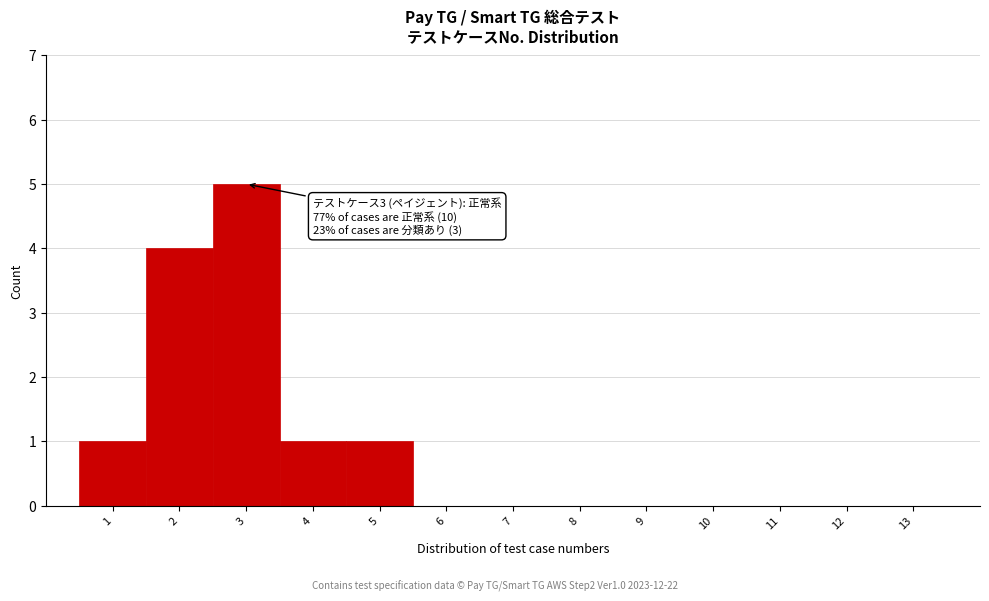

Reading left to right, transcribe all the data shown in this chart.

1=1	2=4	3=5	4=1	5=1	6=0	7=0	8=0	9=0	10=0	11=0	12=0	13=0